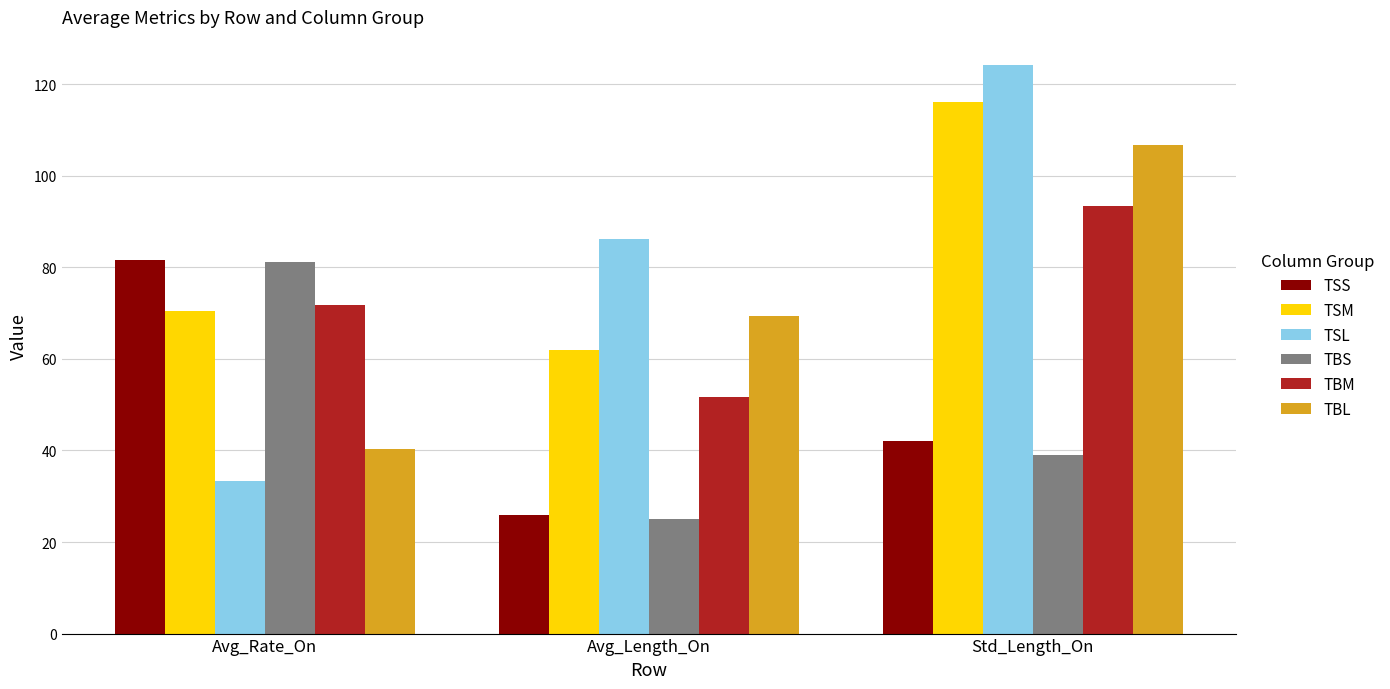

What are all the series names shown in the legend?

TSS, TSM, TSL, TBS, TBM, TBL